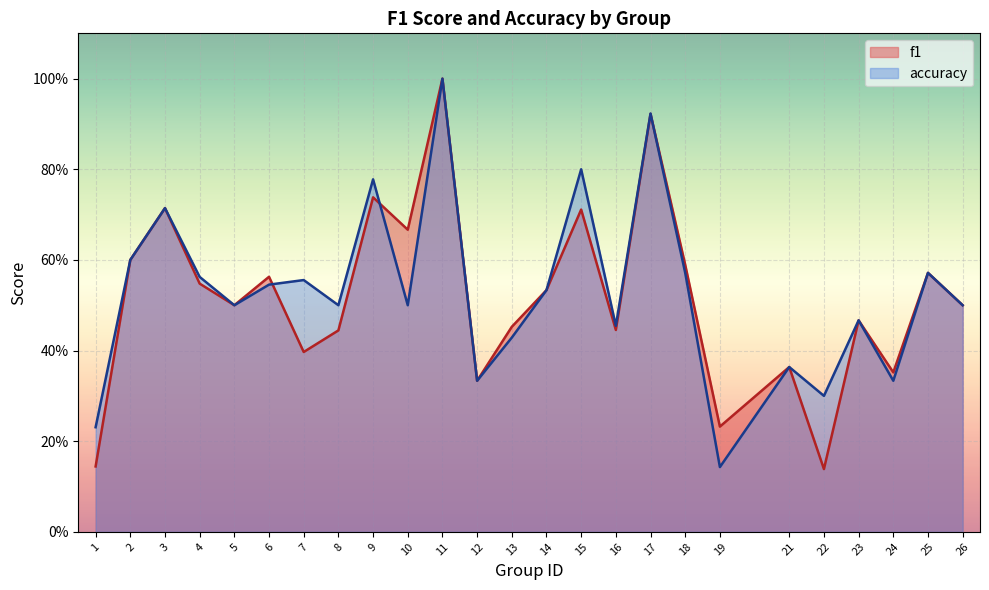

Between 12 and 17, which series saw the biggest shift?

accuracy